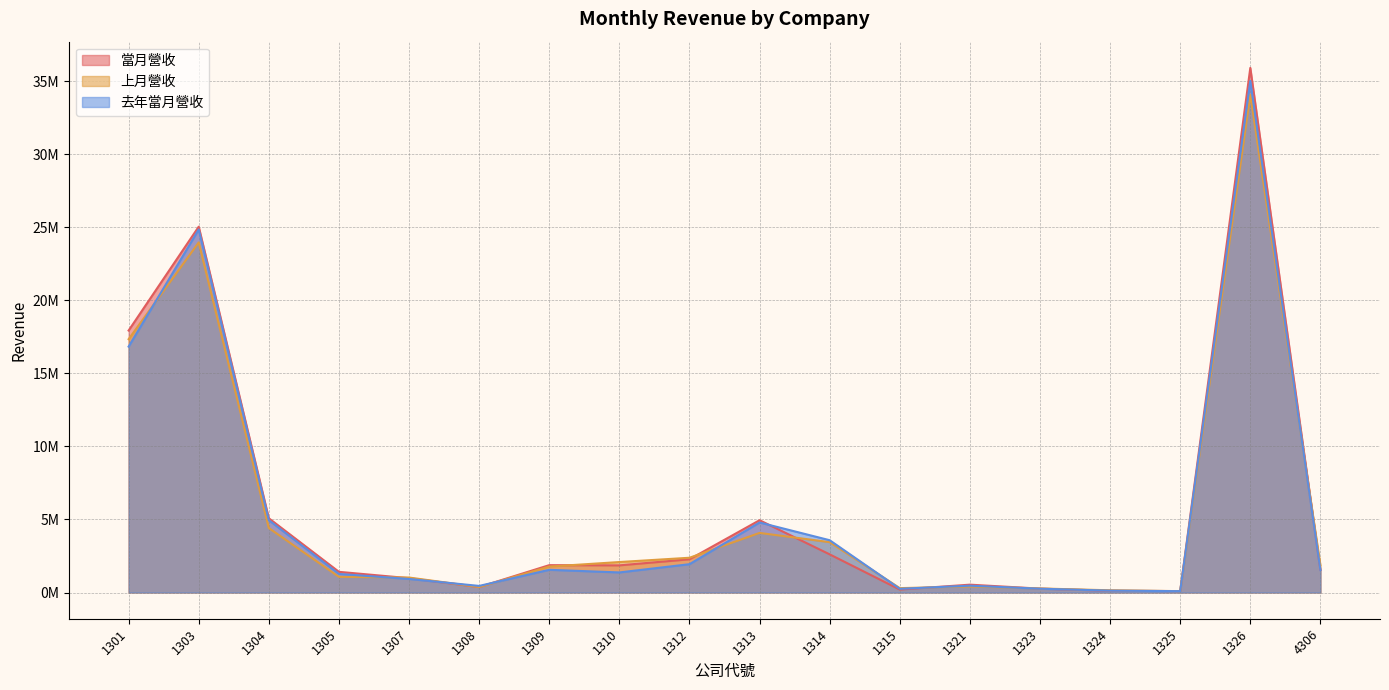

What is the value of the 上月營收 point at the 6th from the left?

375129